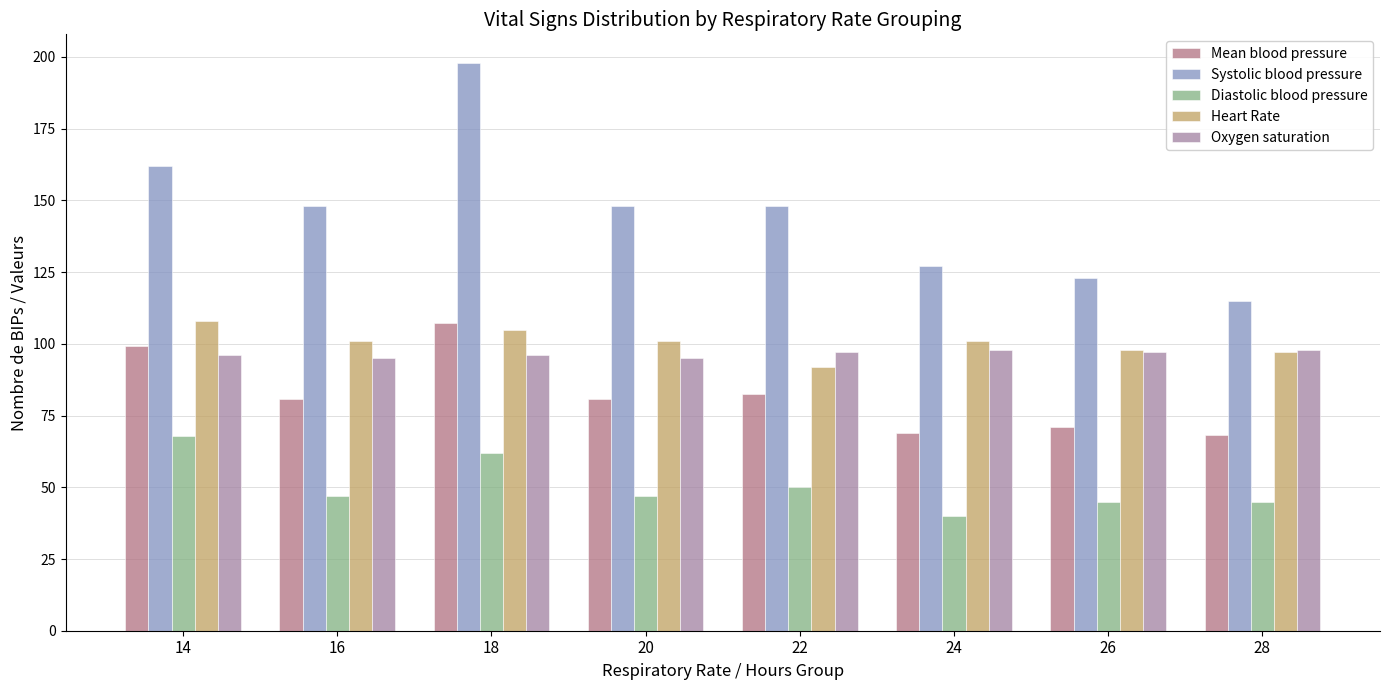

How many data points does each series have?

8